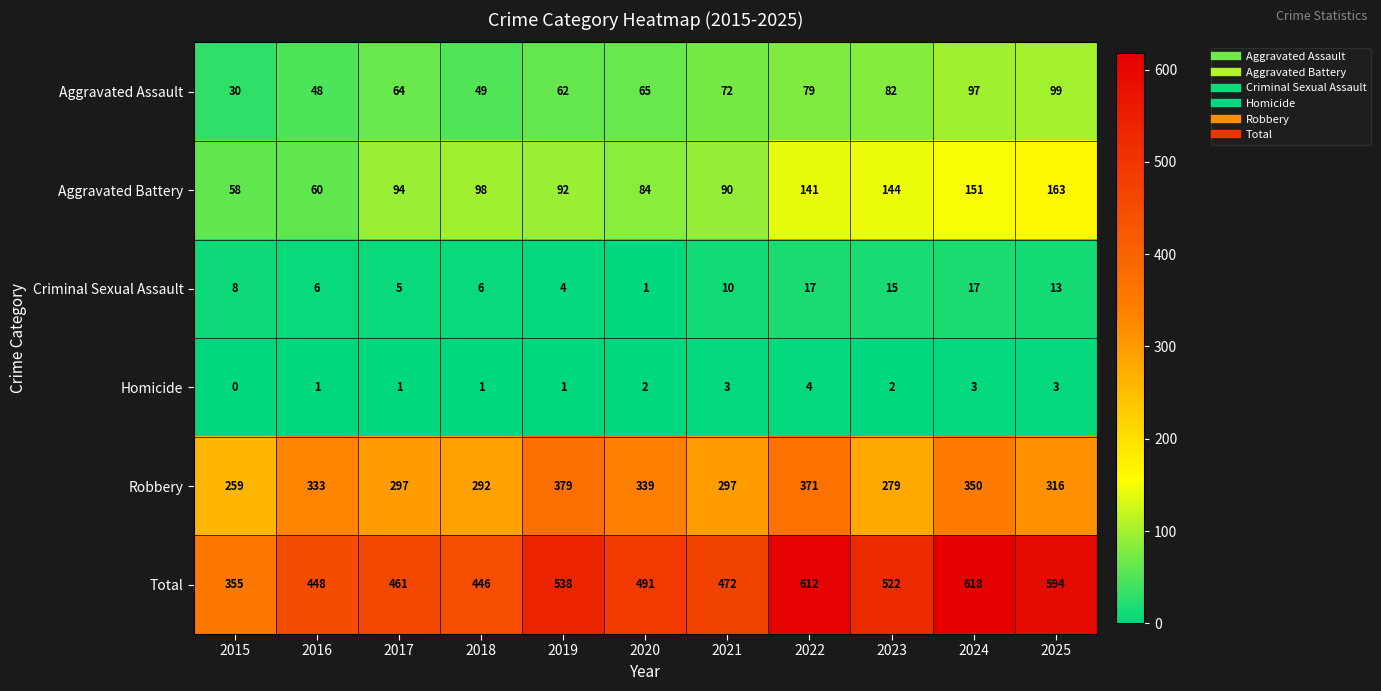

How many distinct data groups are displayed?

6